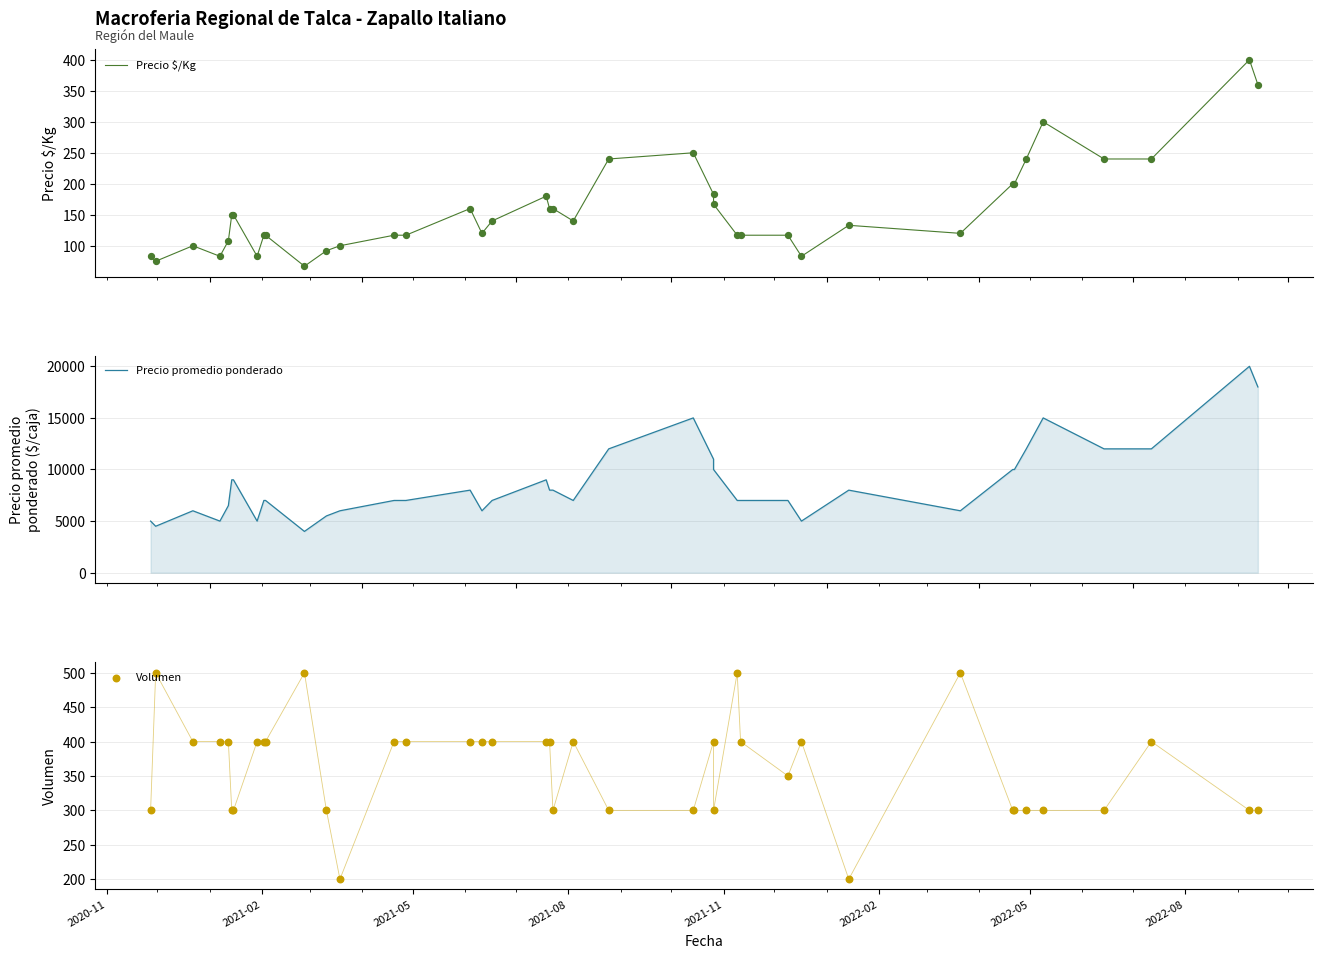

What are all the series names shown in the legend?

Precio $/Kg, Precio promedio ponderado, Volumen